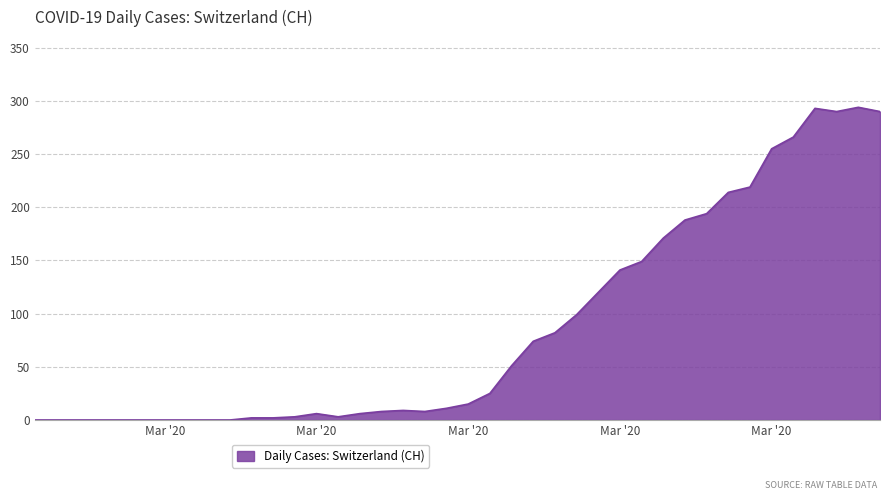

What is the greatest value displayed?

294